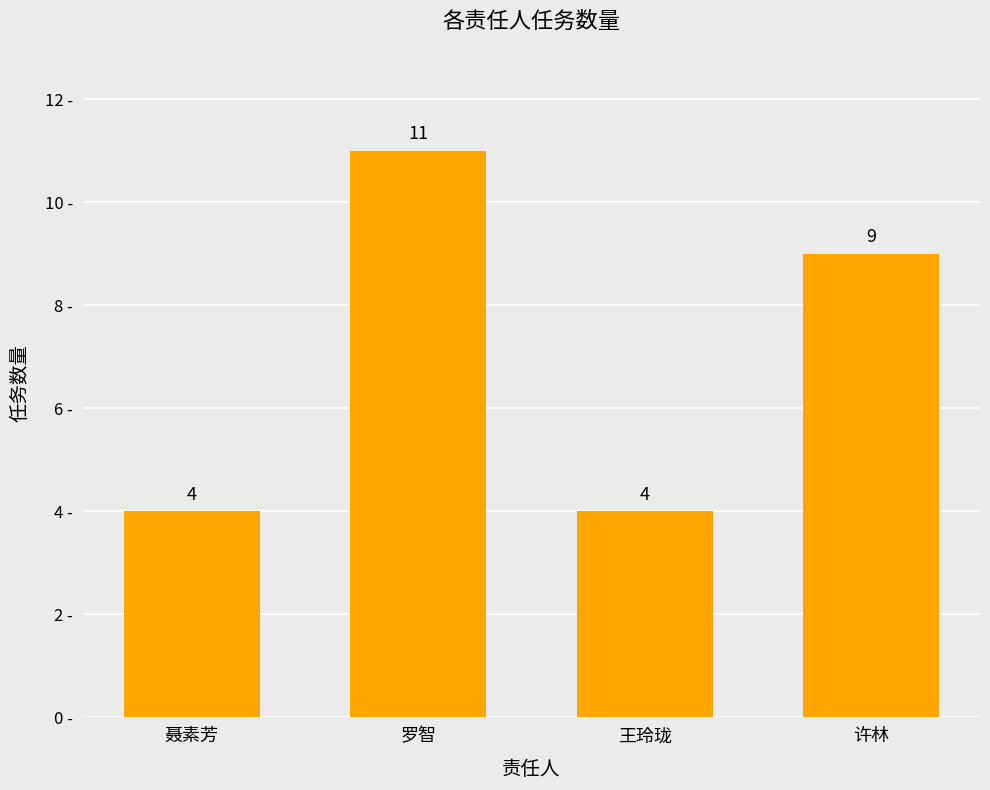

What is the difference between the values at 聂素芳 and 罗智?

7